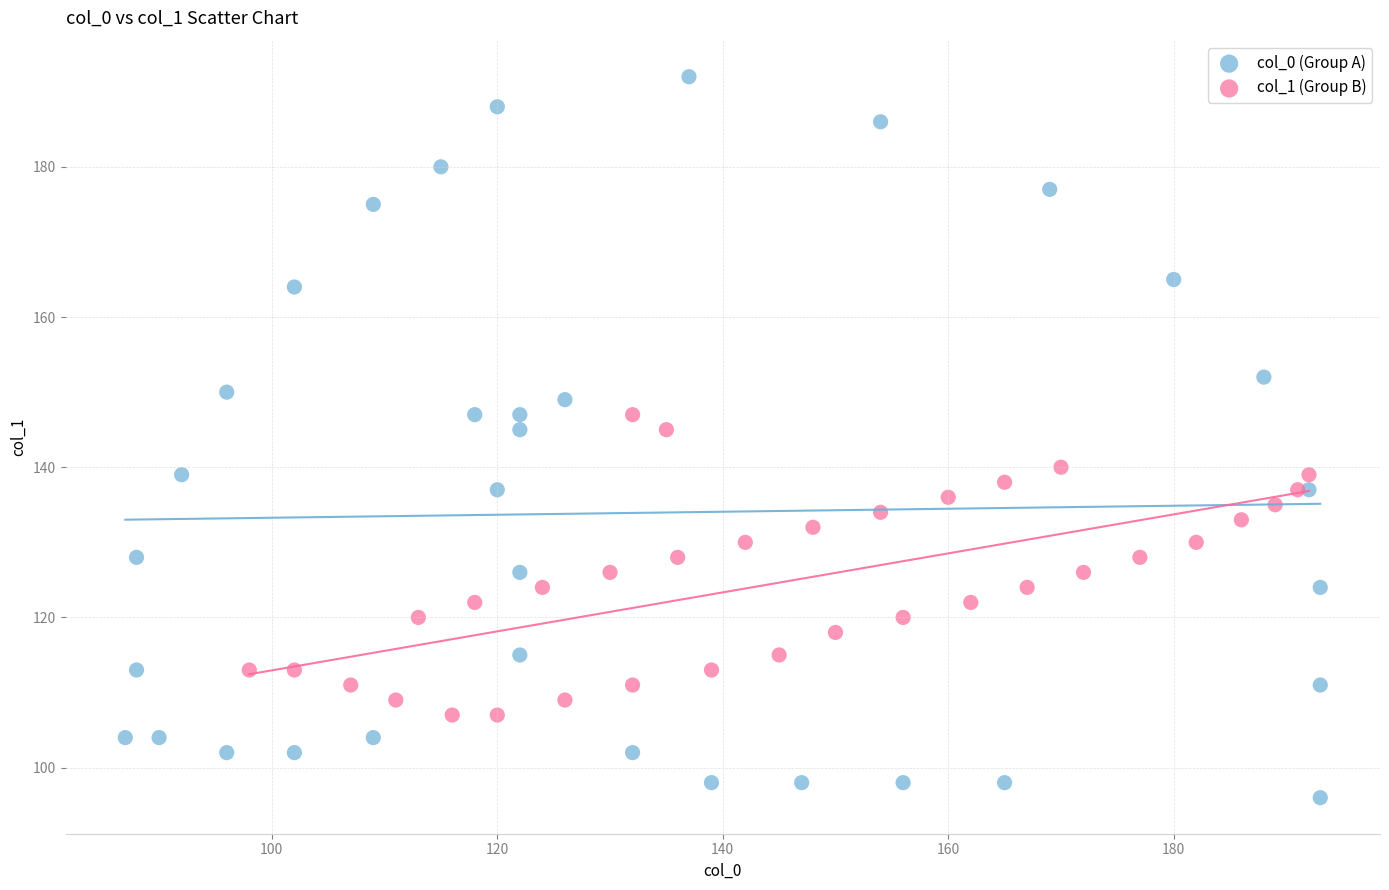

Which series contains the highest Y value?

col_0 (Group A)